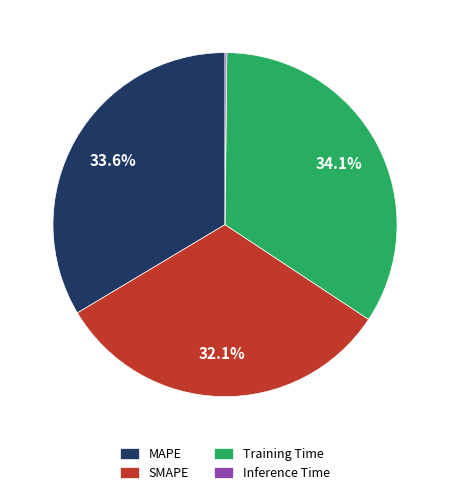

What is the total percentage of Training Time and MAPE?

67.7%